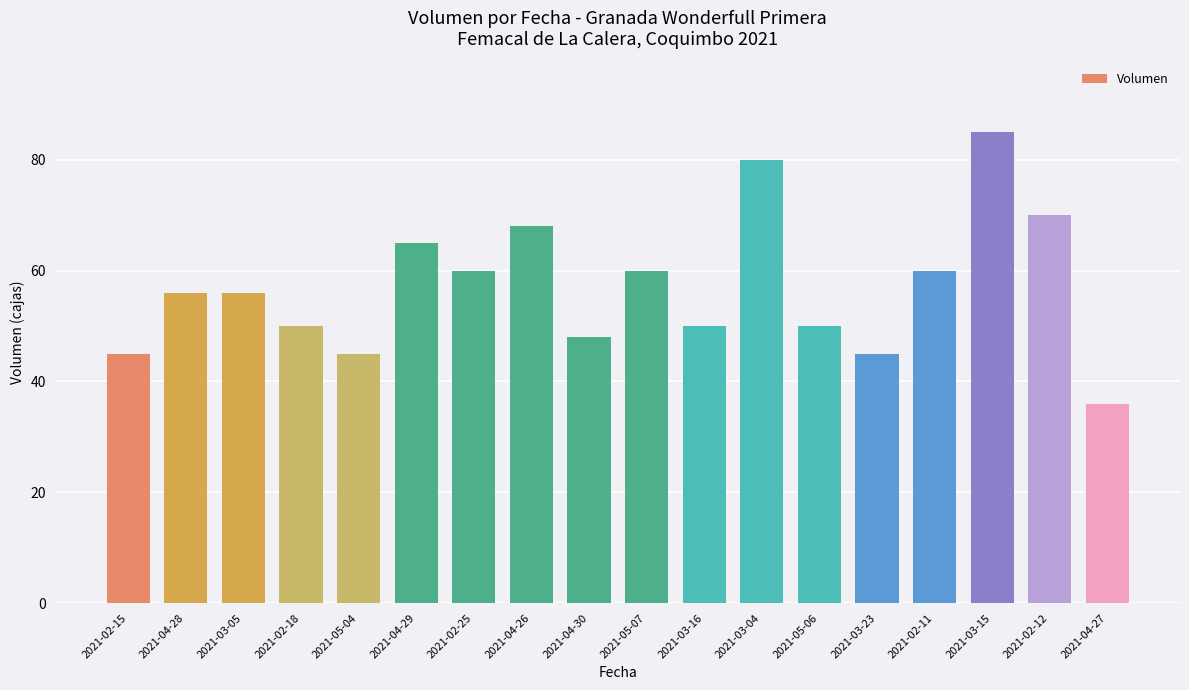

What is the sum of all values?

1029